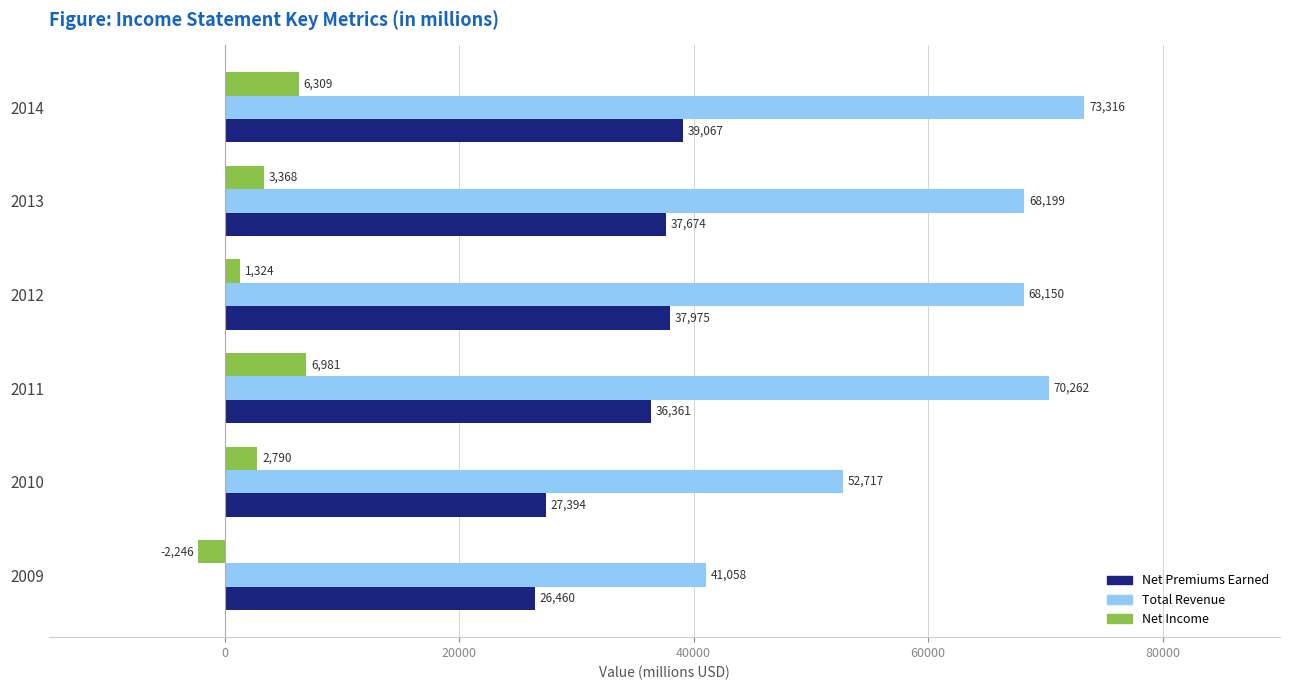

What is the average value of the Total Revenue series?

62284